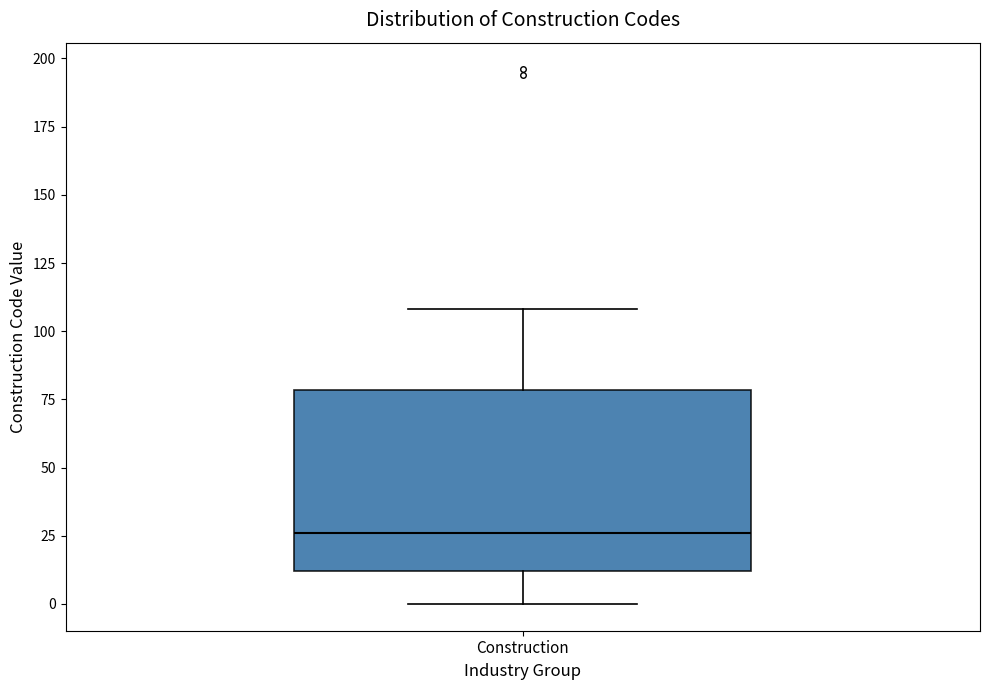

Transcribe this box plot: give where the median line is, the range the box spans, and where the two whiskers end, as read against the y-axis. The values are not printed on the chart, so give them approximately, as read against the axis.

median 25, box 10 to 80, whiskers 0 to 110